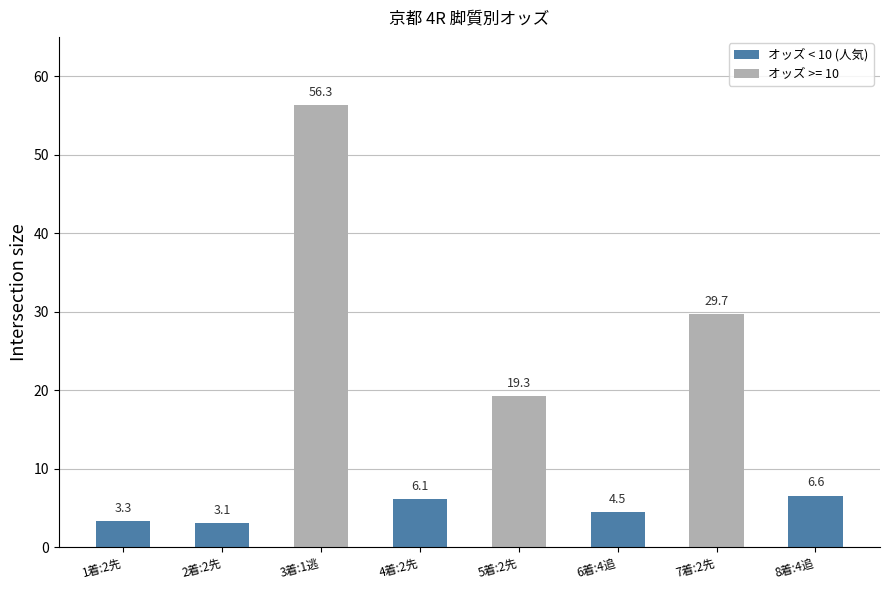

Where is the data nearest to the value 29?

7着:2先